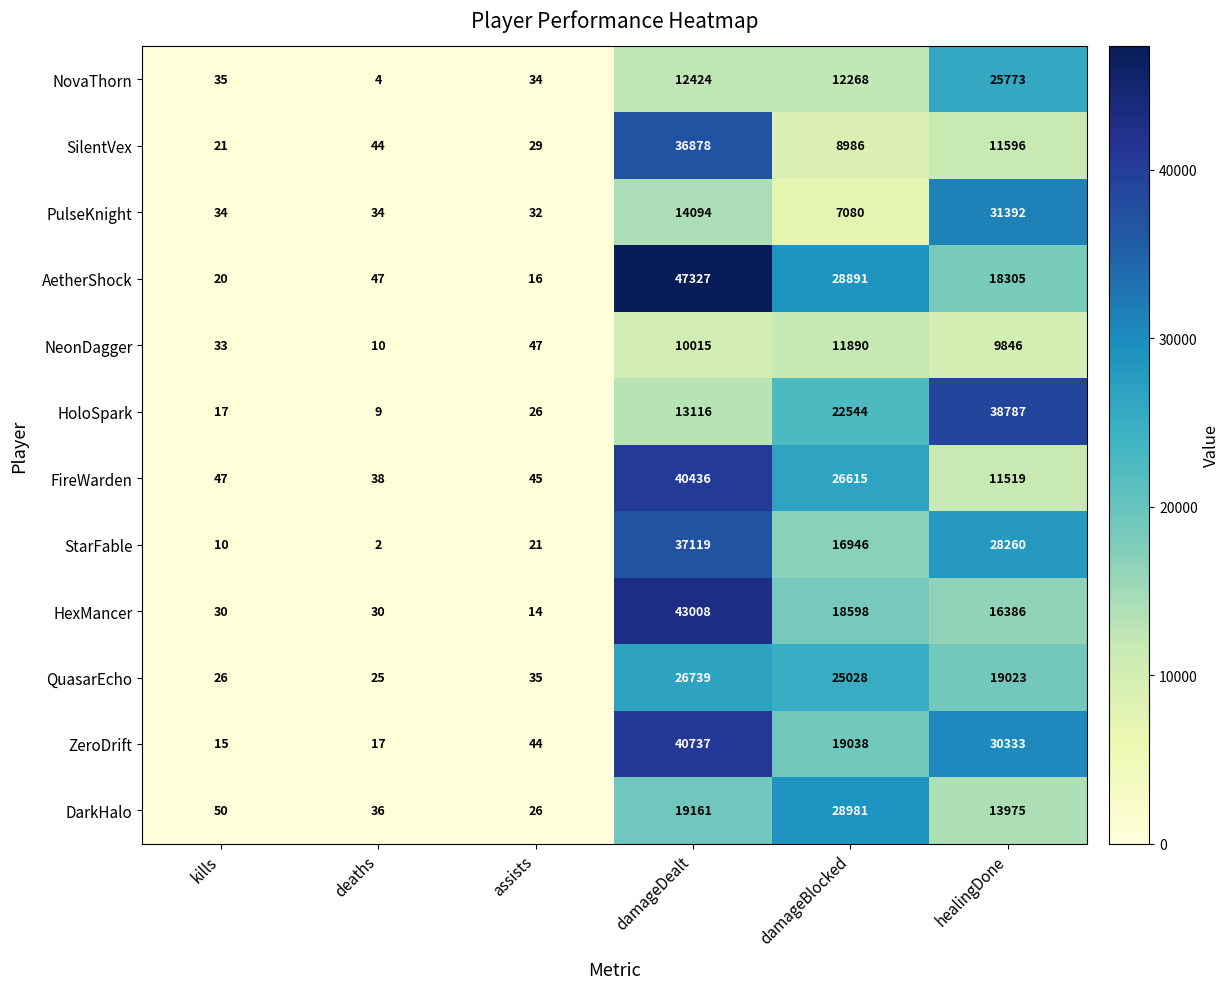

True or false: StarFable has a value of 3 at deaths.

False